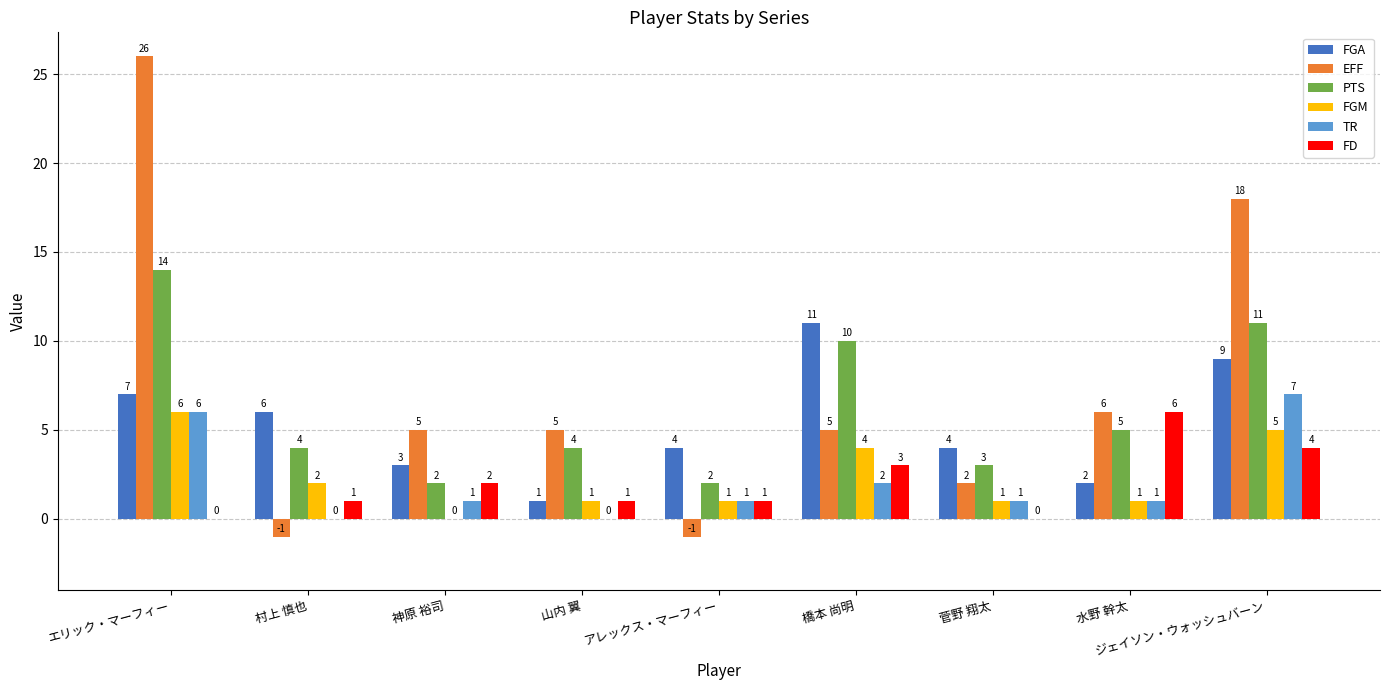

What is the sum of all FGA values?

47